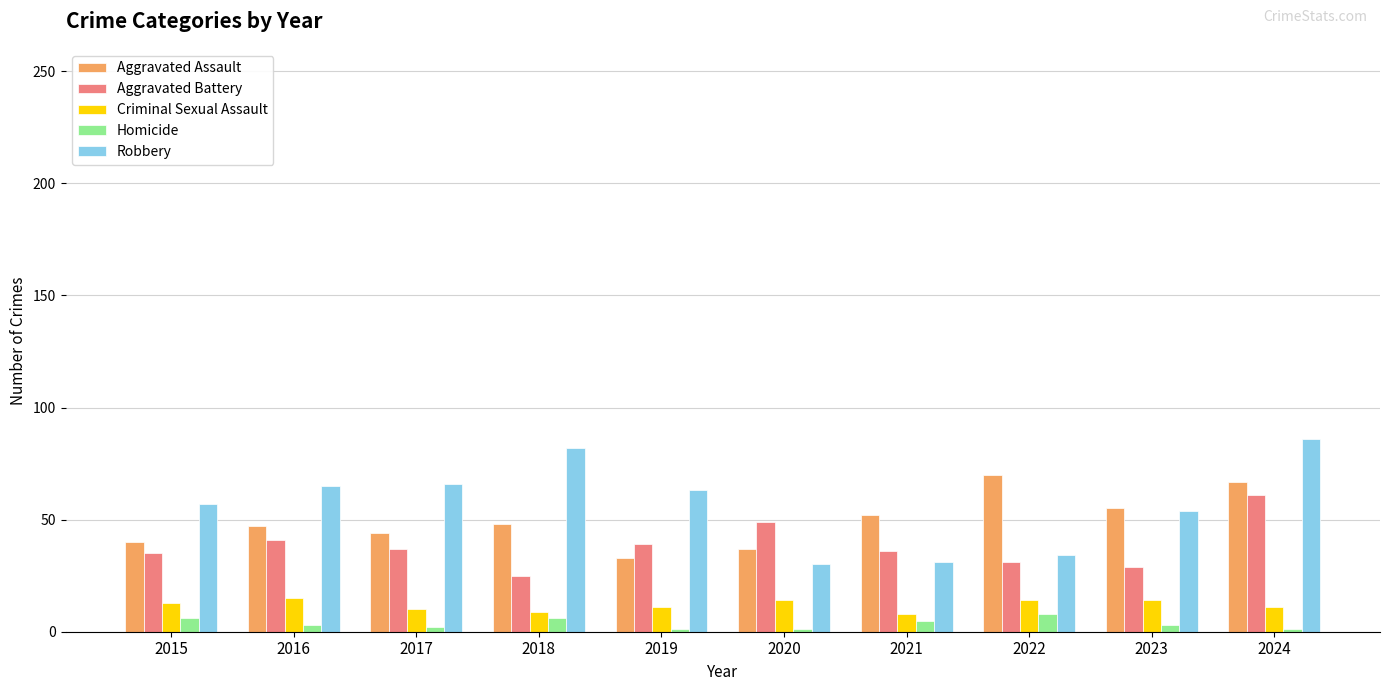

What is the average value of the Robbery series?

57